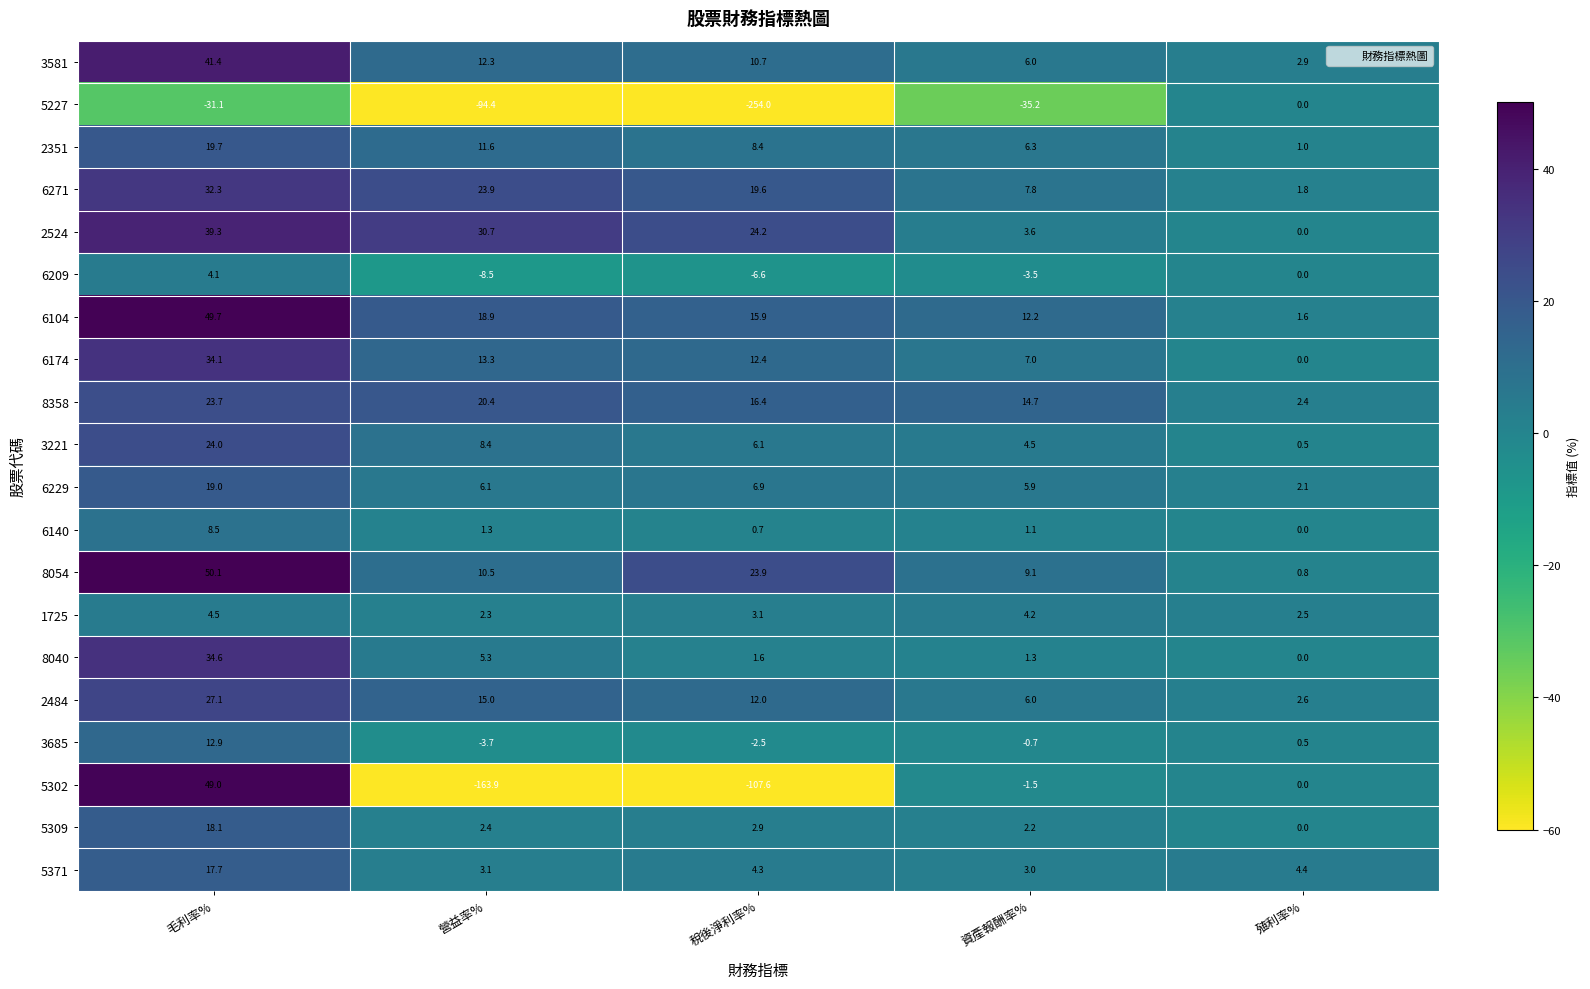

Is it true that 8040 equals 17.5 at 殖利率%?

False